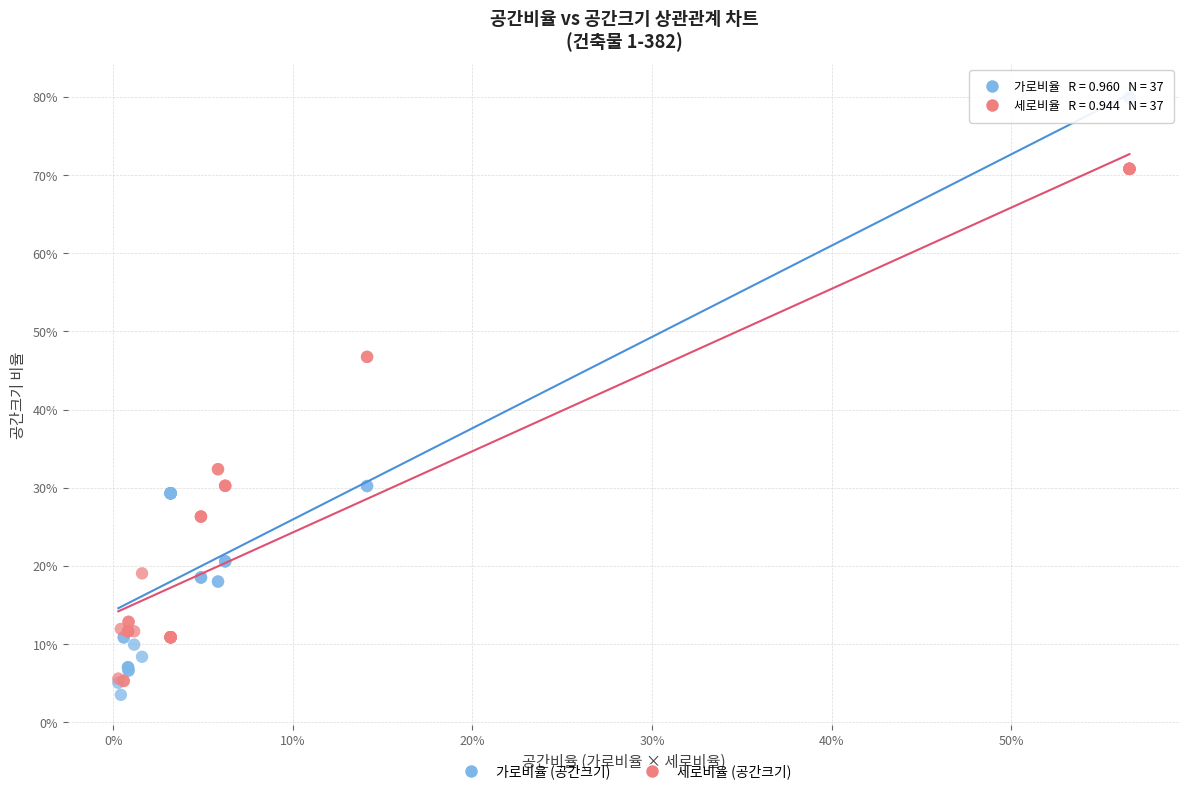

What are all the series names shown in the legend?

가로비율 (공간크기), 세로비율 (공간크기)